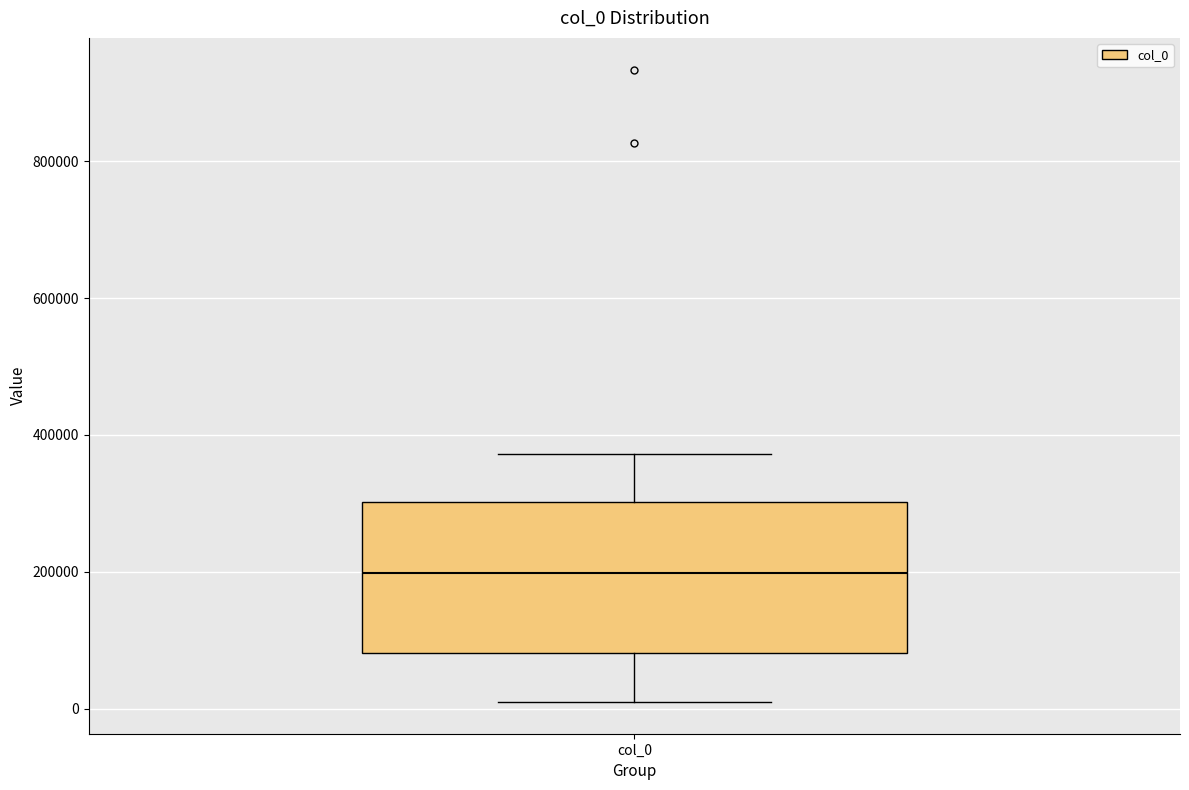

Read this box plot against the y-axis: the position of the median line, the range covered by the box, and the ends of both whiskers. The values are not printed on the chart, so give them approximately, as read against the axis.

median 200000, box 80000 to 300000, whiskers 0 to 380000